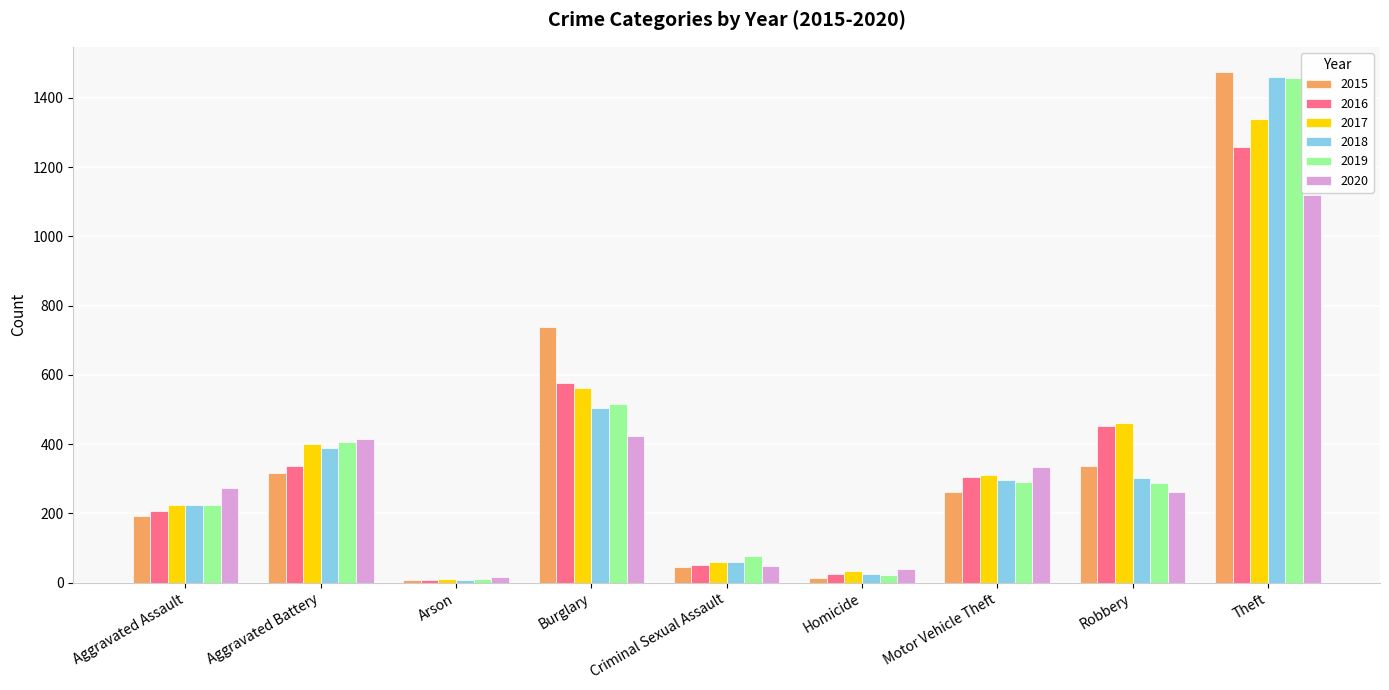

What value does the 2015 series have at Homicide, to the nearest 10?

20